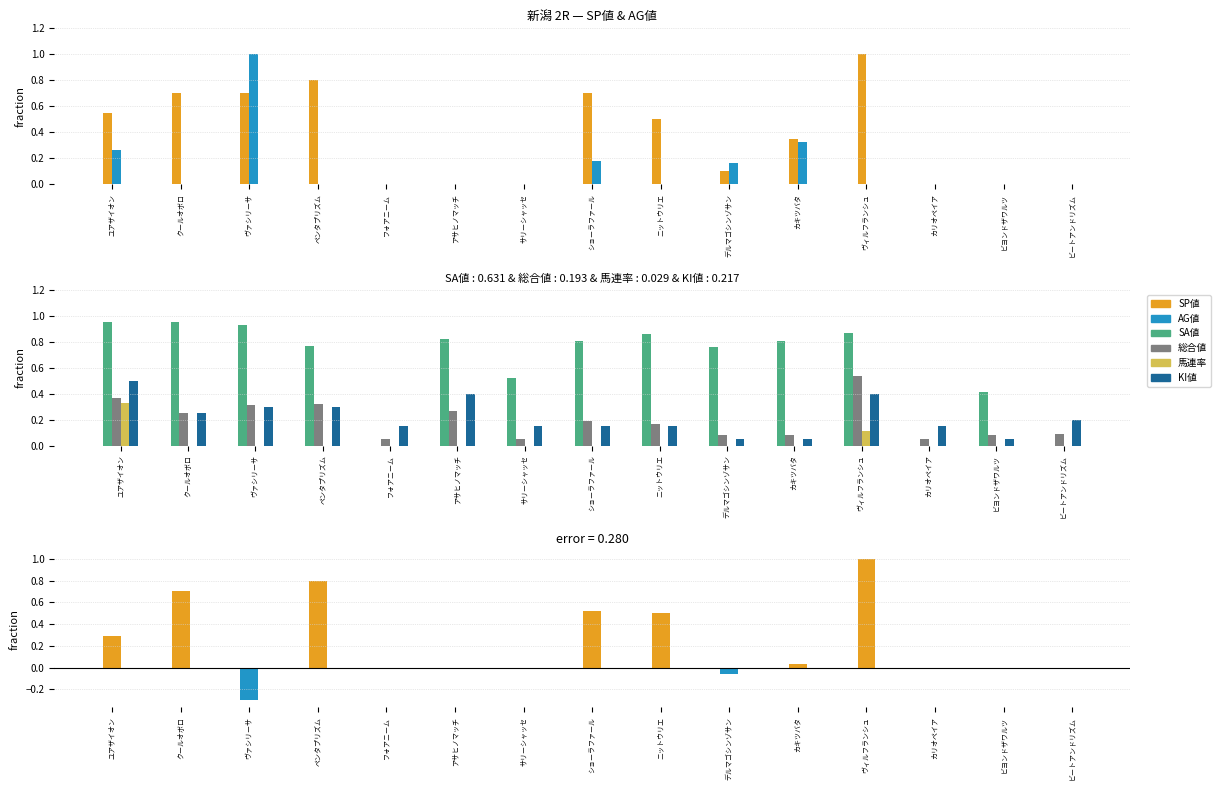

How many groups of bars are there?

15